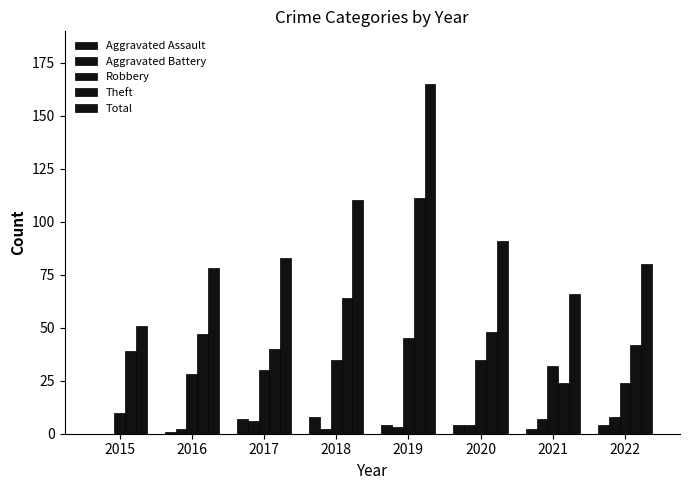

Count the number of data series in this chart.

5